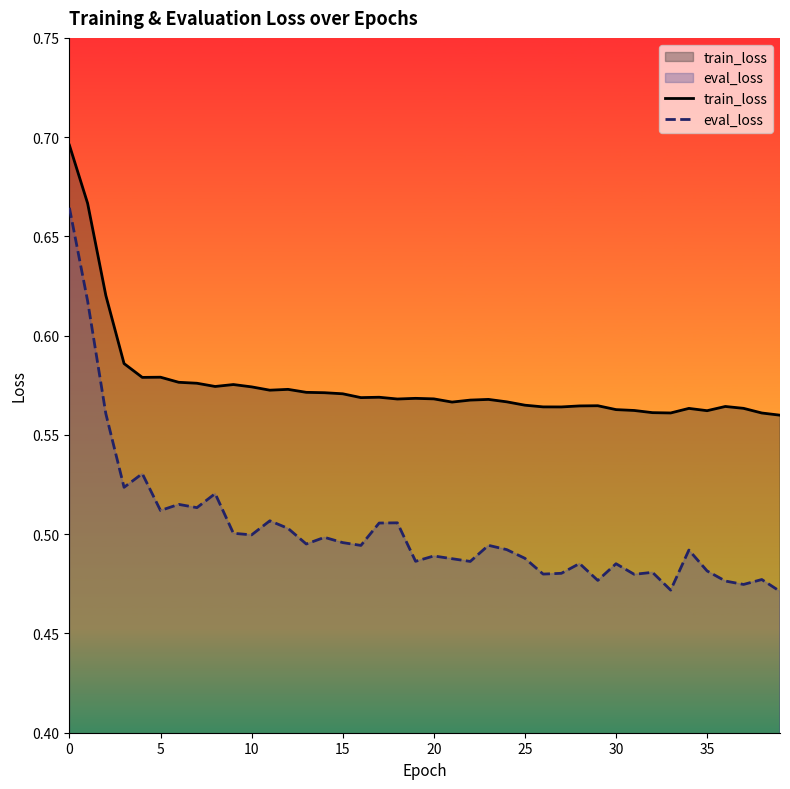

What is the total value across all series at 24?

1.1